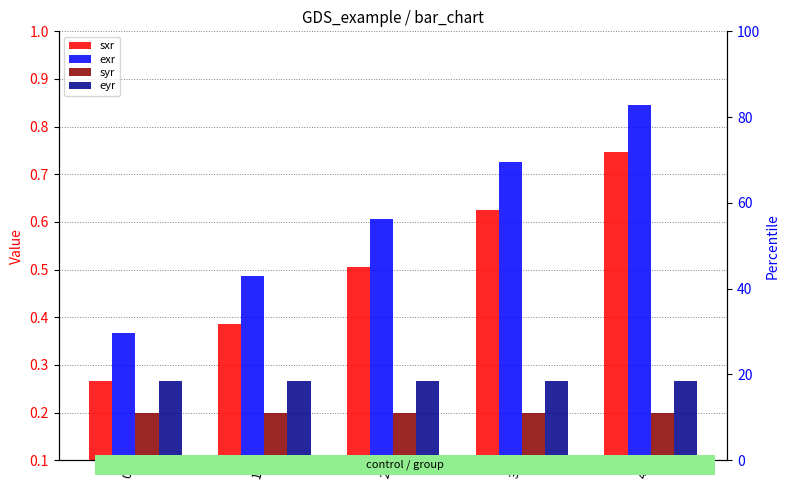

Reading right to left, what are all the values shown in this chart?

sxr: 4=0.7	3=0.6	2=0.5	1=0.4	0=0.3
exr: 4=0.8	3=0.7	2=0.6	1=0.5	0=0.4
syr: 4=0.2	3=0.2	2=0.2	1=0.2	0=0.2
eyr: 4=0.3	3=0.3	2=0.3	1=0.3	0=0.3